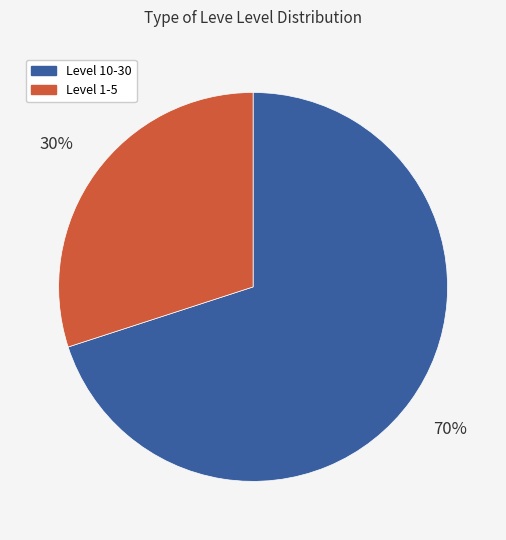

To the nearest percent, what is the difference between the largest and smallest slice percentages?

40%